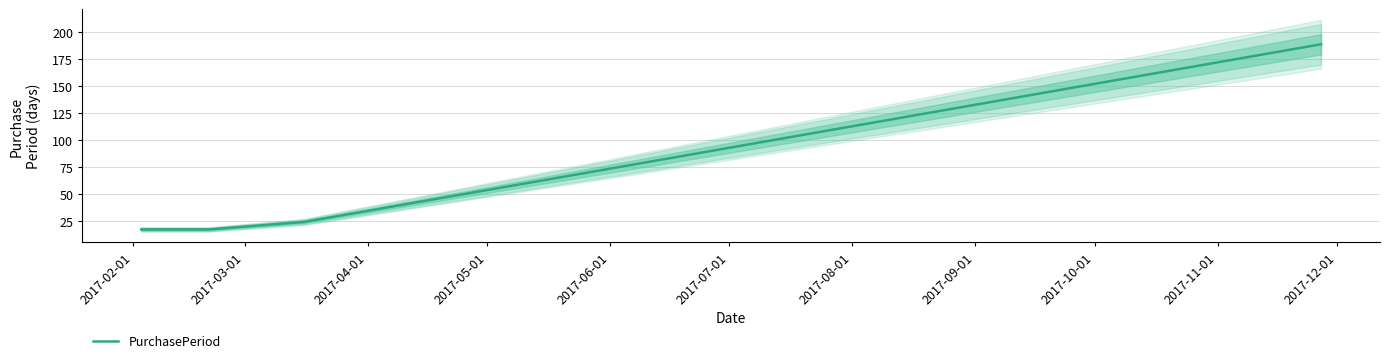

What is the value of the 2nd point from the left?

17